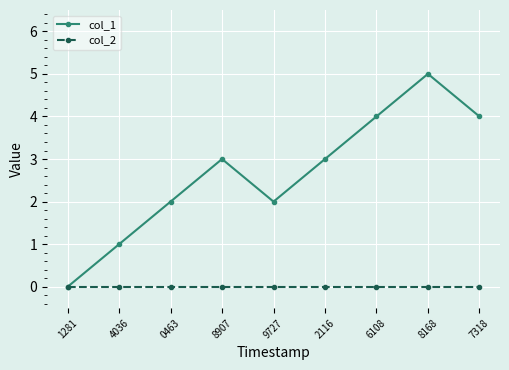

Which series changed the most between 1281 and 6108?

col_1